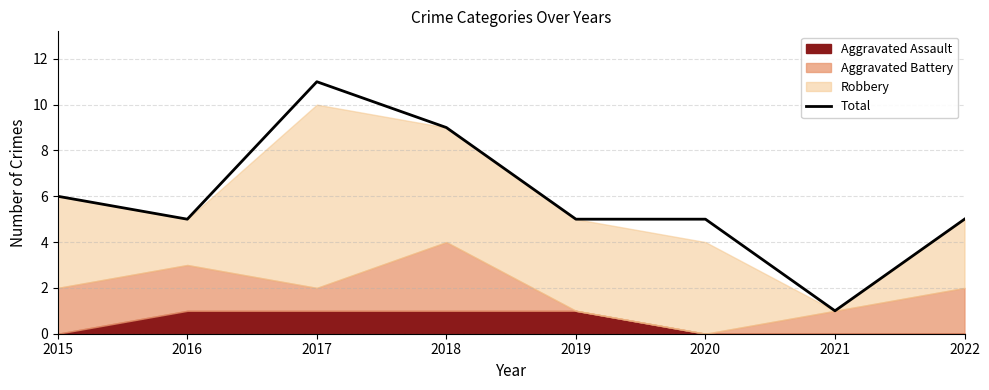

Is it true that the value at 2022 is 5?

True